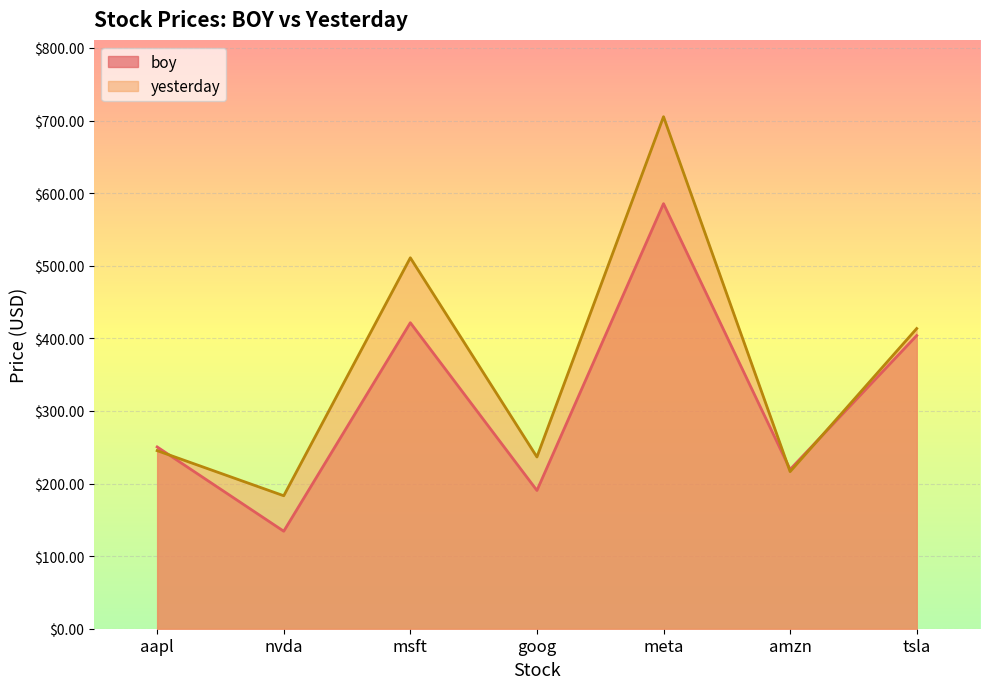

Between meta and amzn, which series saw the biggest shift?

yesterday